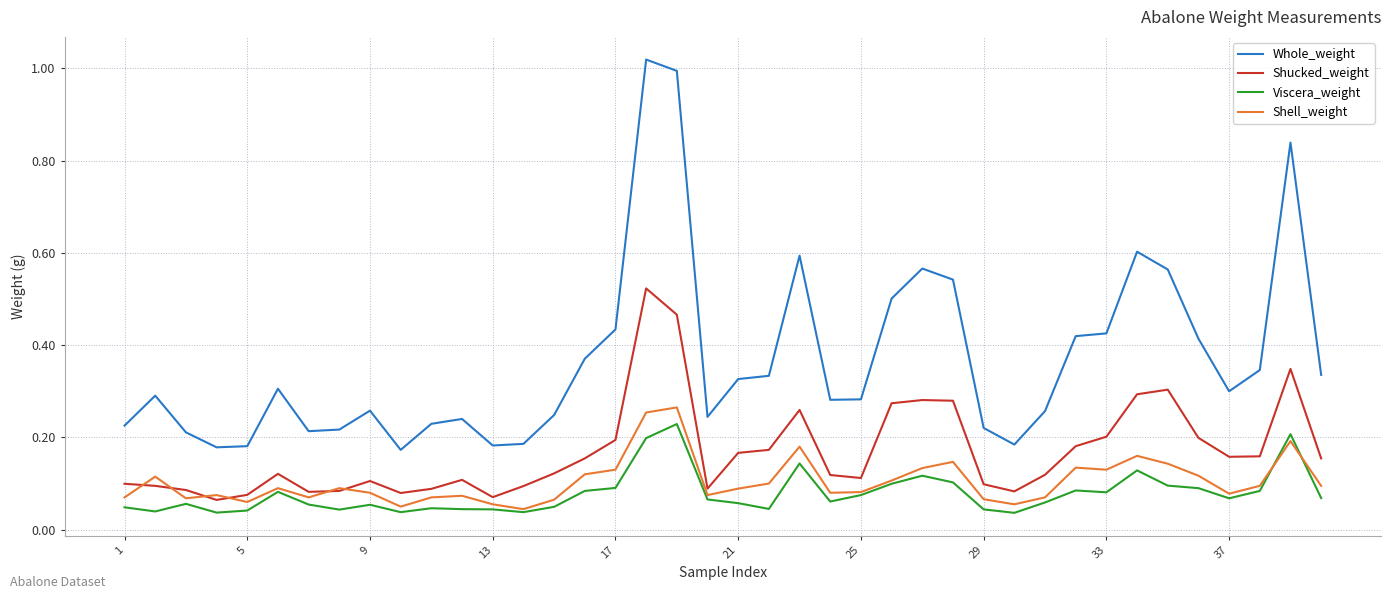

In Shucked_weight, how many points are lower than both neighbors (excluding endpoints)?

8